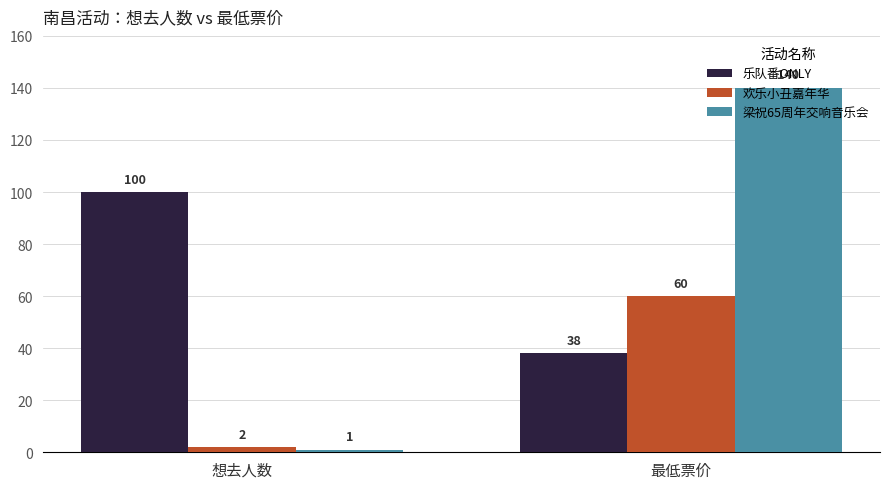

Reading left to right, list all the values displayed in this chart.

乐队番ONLY: 100	38
欢乐小丑嘉年华: 2	60
梁祝65周年交响音乐会: 1	140